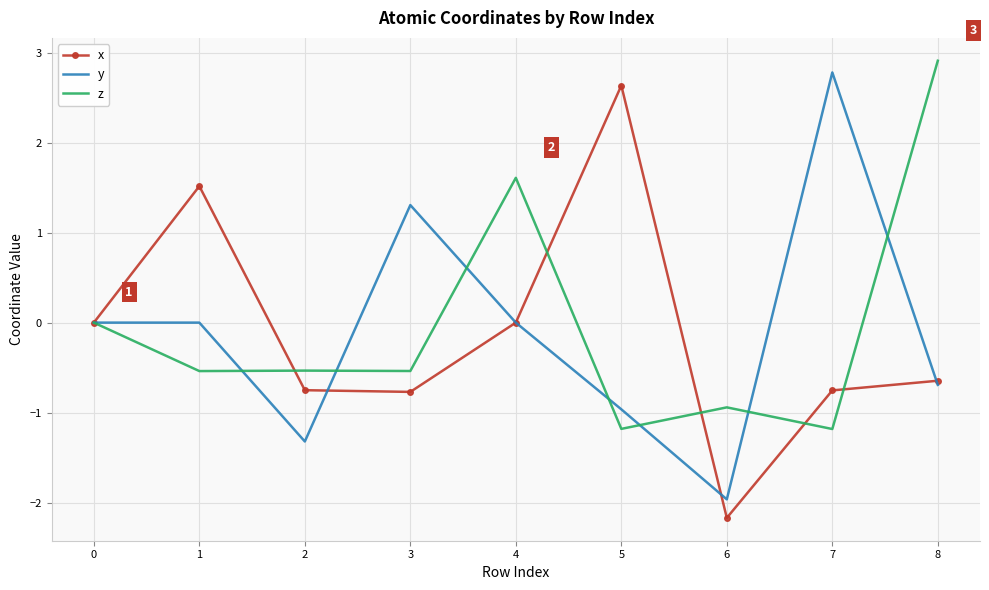

In x, how many points are lower than both neighbors (excluding endpoints)?

2